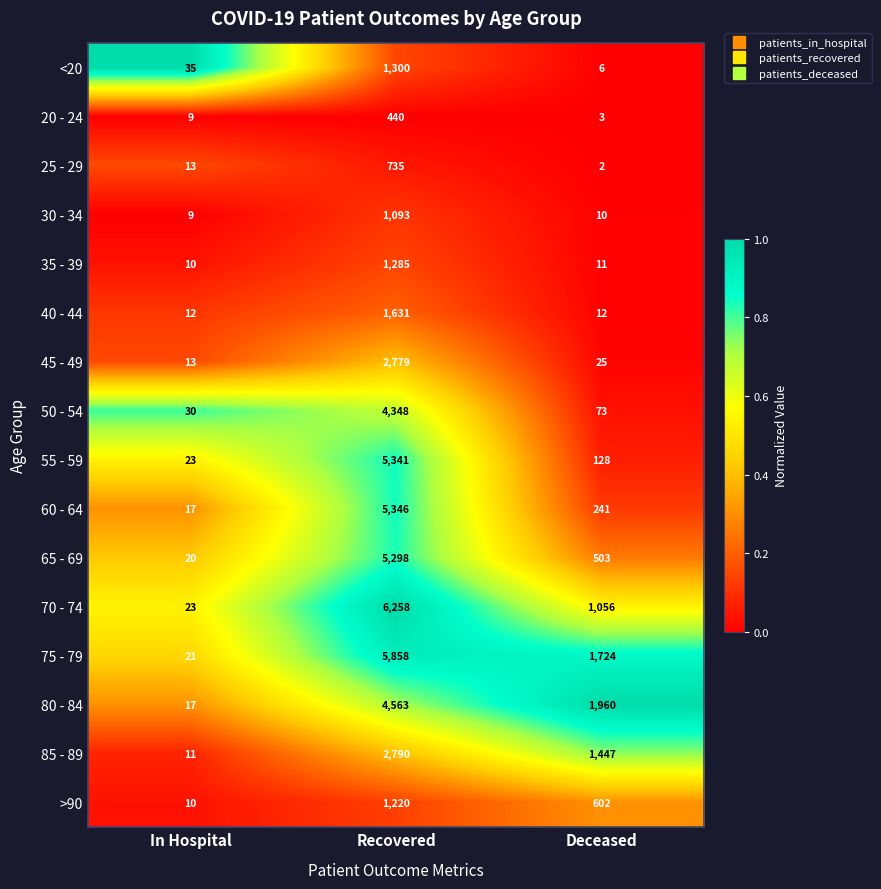

Where does the 55 - 59 series first go above 128?

Recovered